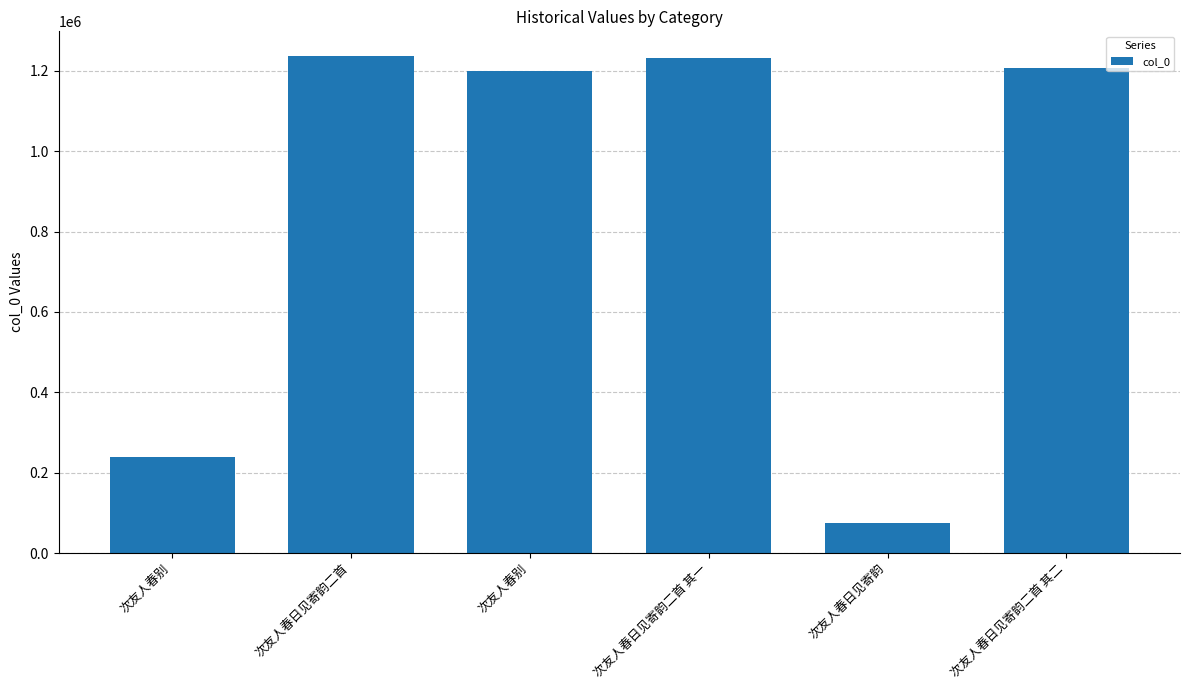

Does the chart contain any negative values?

No